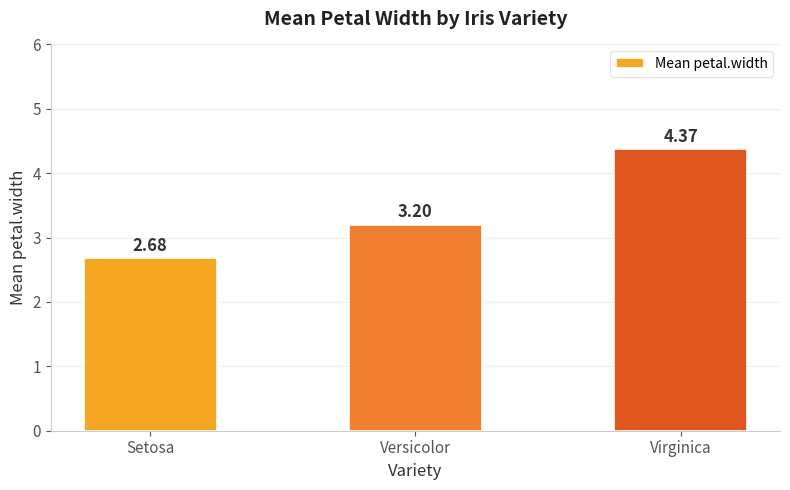

The value at Virginica is 1.1. True or false?

False